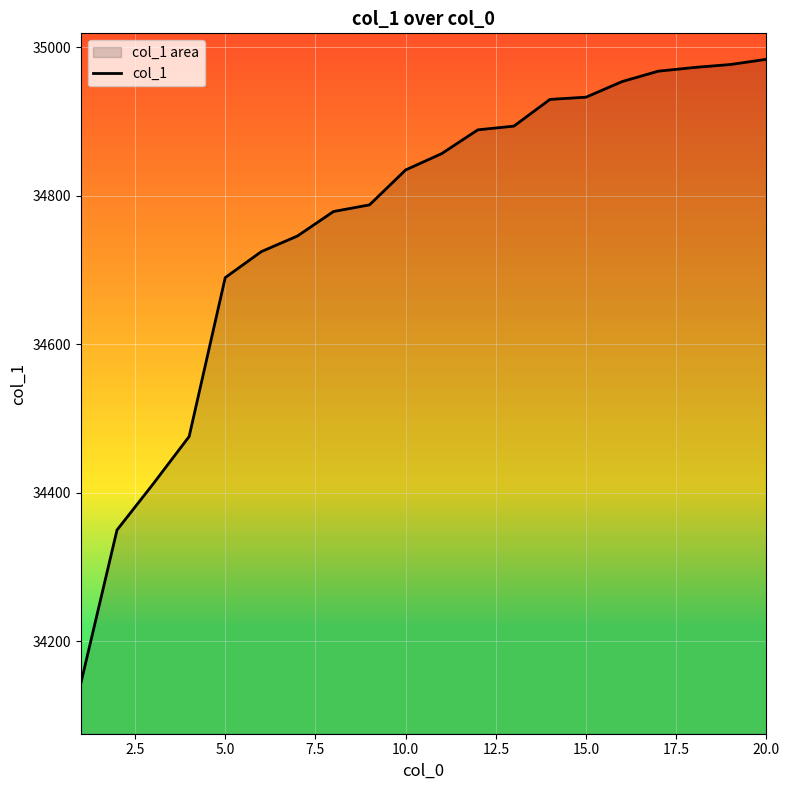

The value at 10.0 is 13718. True or false?

False